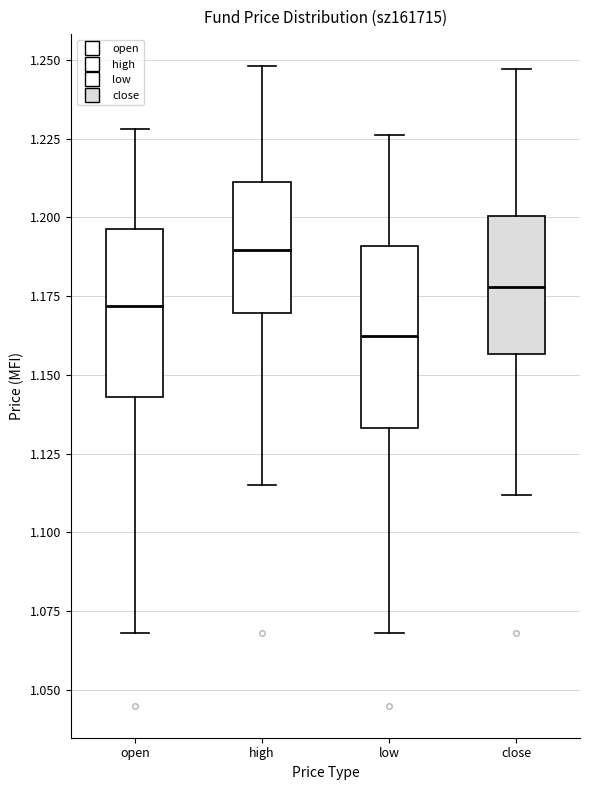

Reading left to right, transcribe this box plot: for each box, give where its median line is, the range the box spans, and where its two whiskers end, as read against the y-axis. The values are not printed on the chart, so give them approximately, as read against the axis.

open: median 1.170, box 1.145 to 1.195, whiskers 1.070 to 1.230
high: median 1.190, box 1.170 to 1.210, whiskers 1.115 to 1.250
low: median 1.165, box 1.135 to 1.190, whiskers 1.070 to 1.225
close: median 1.180, box 1.155 to 1.200, whiskers 1.110 to 1.245